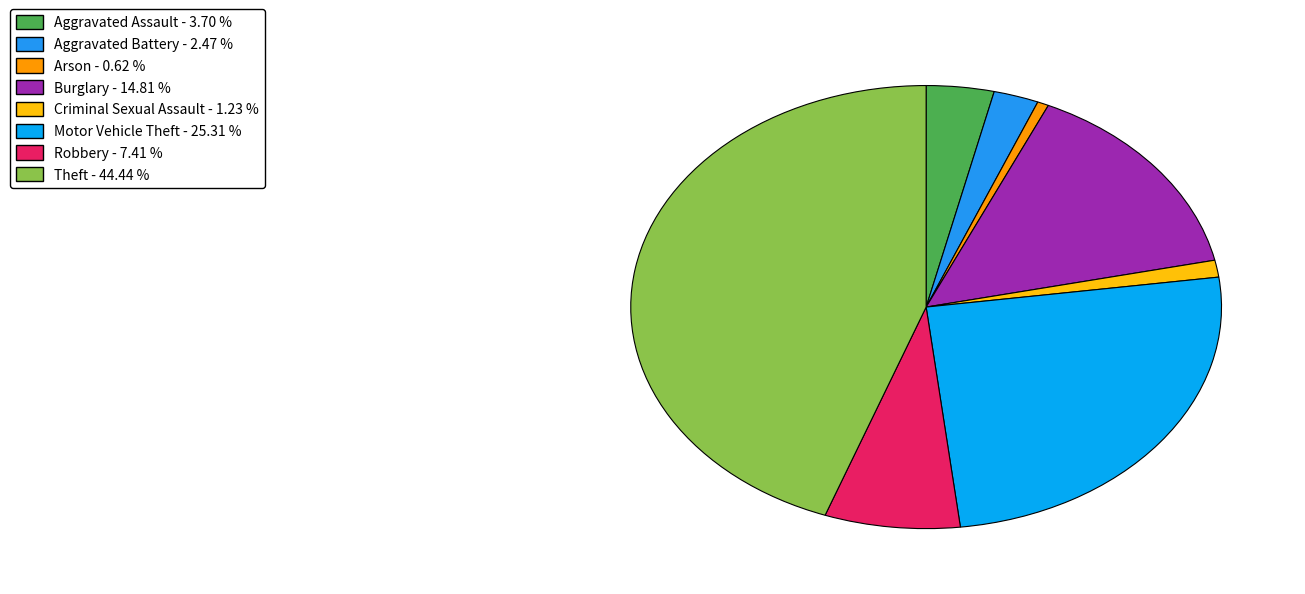

What percentage is the Burglary slice, to the nearest percent?

15%